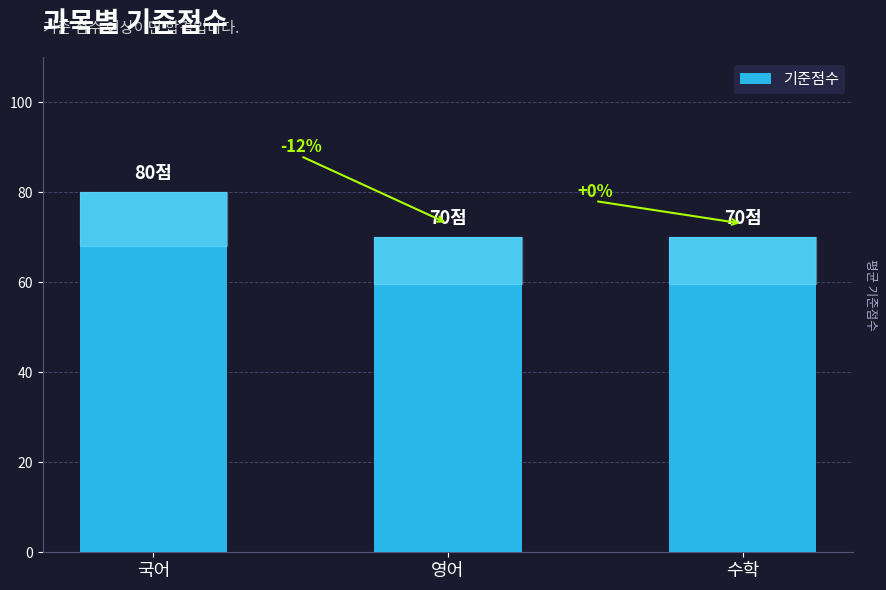

Does the chart contain any negative values?

No